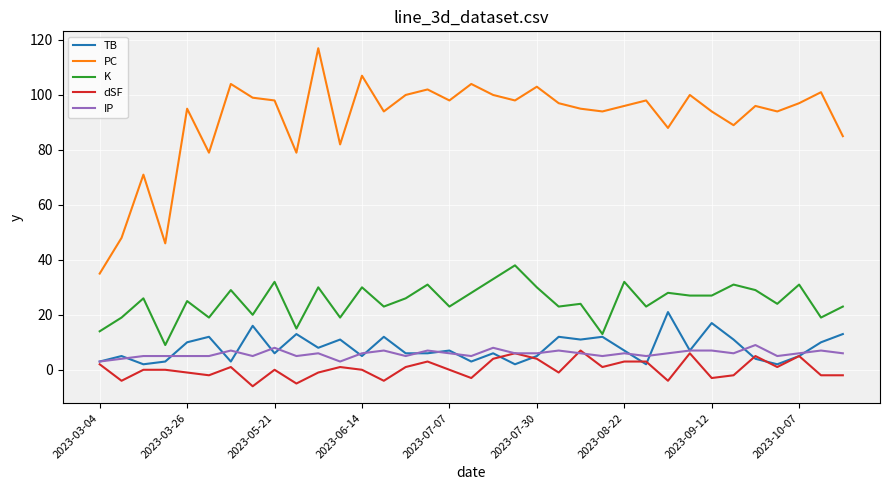

Which series has the largest range (max minus min)?

PC